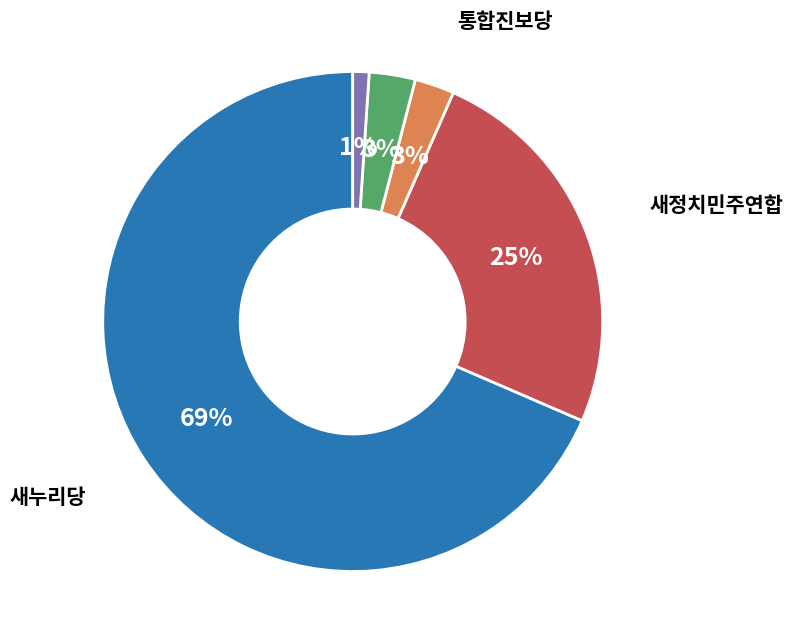

Count the number of slices in the pie.

5